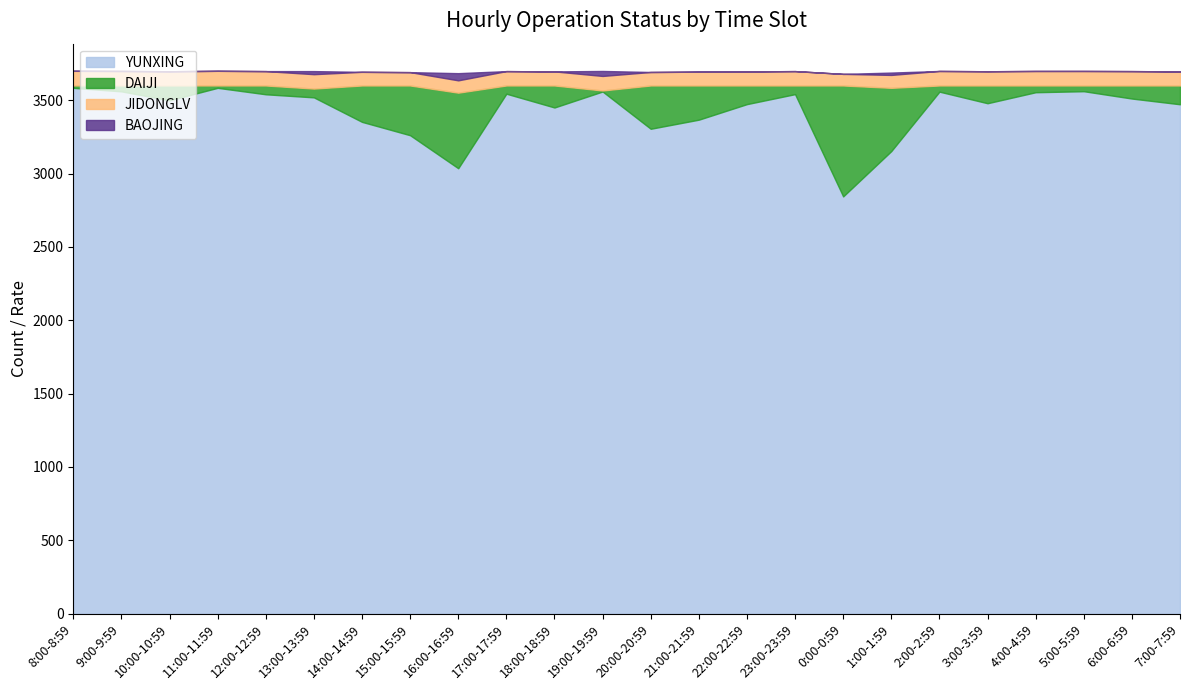

Reading right to left, what are all the values shown in this chart?

YUNXING: 7:00-7:59=3472	6:00-6:59=3511	5:00-5:59=3561	4:00-4:59=3554	3:00-3:59=3479	2:00-2:59=3558	1:00-1:59=3153	0:00-0:59=2844	23:00-23:59=3541	22:00-22:59=3473	21:00-21:59=3367	20:00-20:59=3305	19:00-19:59=3559	18:00-18:59=3450	17:00-17:59=3544	16:00-16:59=3036	15:00-15:59=3261	14:00-14:59=3352	13:00-13:59=3519	12:00-12:59=3540	11:00-11:59=3584	10:00-10:59=3499	9:00-9:59=3560	8:00-8:59=3584
DAIJI: 7:00-7:59=128	6:00-6:59=89	5:00-5:59=39	4:00-4:59=46	3:00-3:59=121	2:00-2:59=42	1:00-1:59=431	0:00-0:59=756	23:00-23:59=59	22:00-22:59=127	21:00-21:59=233	20:00-20:59=295	19:00-19:59=7	18:00-18:59=150	17:00-17:59=56	16:00-16:59=515	15:00-15:59=339	14:00-14:59=248	13:00-13:59=60	12:00-12:59=60	11:00-11:59=16	10:00-10:59=101	9:00-9:59=40	8:00-8:59=16
JIDONGLV: 7:00-7:59=96	6:00-6:59=98	5:00-5:59=99	4:00-4:59=99	3:00-3:59=97	2:00-2:59=99	1:00-1:59=88	0:00-0:59=79	23:00-23:59=98	22:00-22:59=96	21:00-21:59=94	20:00-20:59=92	19:00-19:59=99	18:00-18:59=96	17:00-17:59=98	16:00-16:59=84	15:00-15:59=91	14:00-14:59=93	13:00-13:59=98	12:00-12:59=98	11:00-11:59=100	10:00-10:59=97	9:00-9:59=99	8:00-8:59=100
BAOJING: 7:00-7:59=0	6:00-6:59=0	5:00-5:59=0	4:00-4:59=0	3:00-3:59=0	2:00-2:59=0	1:00-1:59=16	0:00-0:59=0	23:00-23:59=0	22:00-22:59=0	21:00-21:59=0	20:00-20:59=0	19:00-19:59=34	18:00-18:59=0	17:00-17:59=0	16:00-16:59=49	15:00-15:59=0	14:00-14:59=0	13:00-13:59=21	12:00-12:59=0	11:00-11:59=0	10:00-10:59=0	9:00-9:59=0	8:00-8:59=0